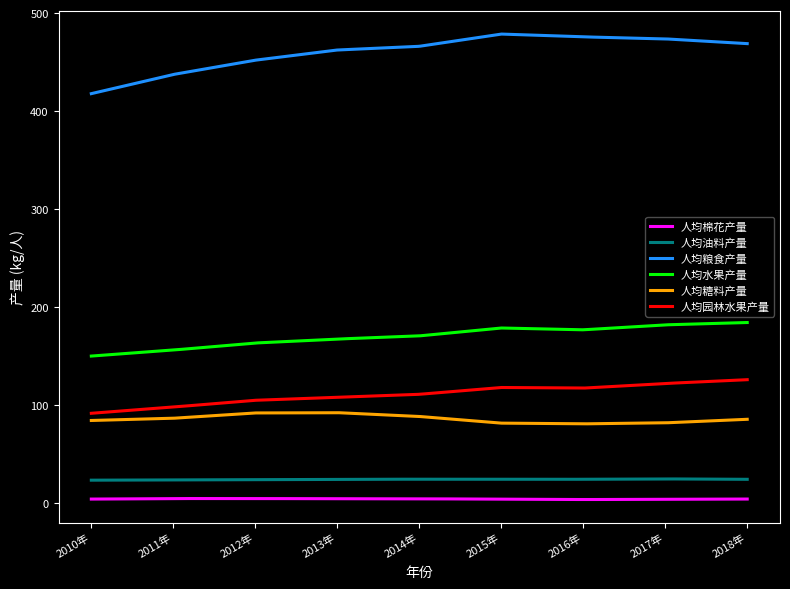

What is the maximum value shown in the chart?

478.7